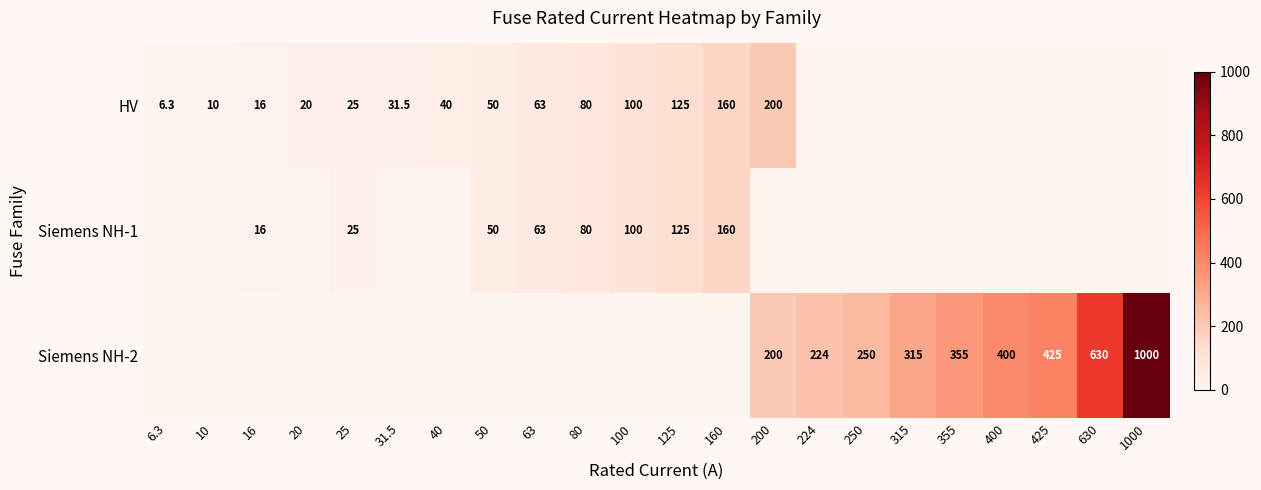

The value of Siemens NH-2 at 1000 is 1000.0. True or false?

True